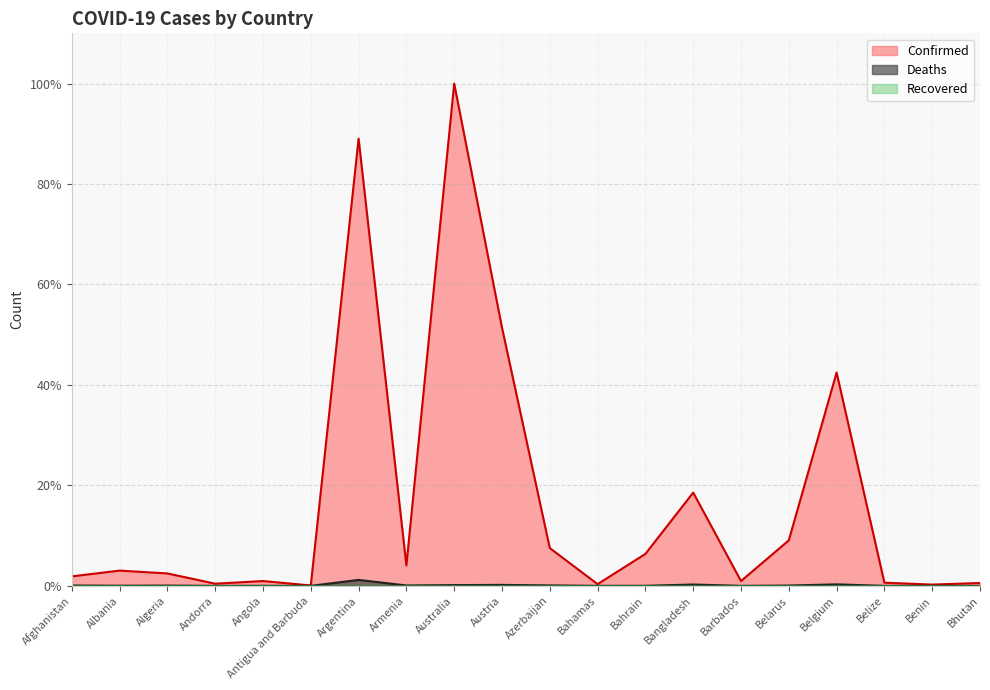

Which label corresponds to the smallest value in the chart?

Bhutan